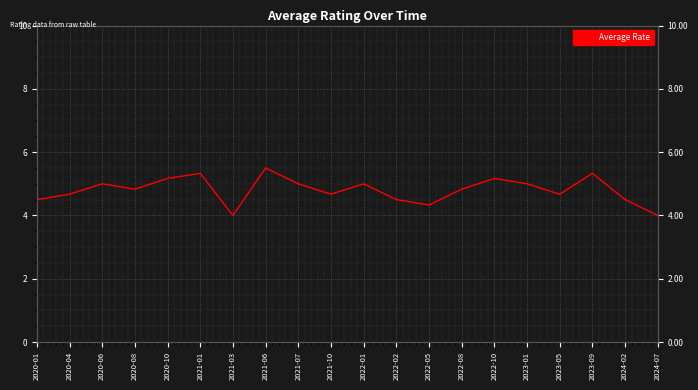

How many lines are shown in the chart?

1